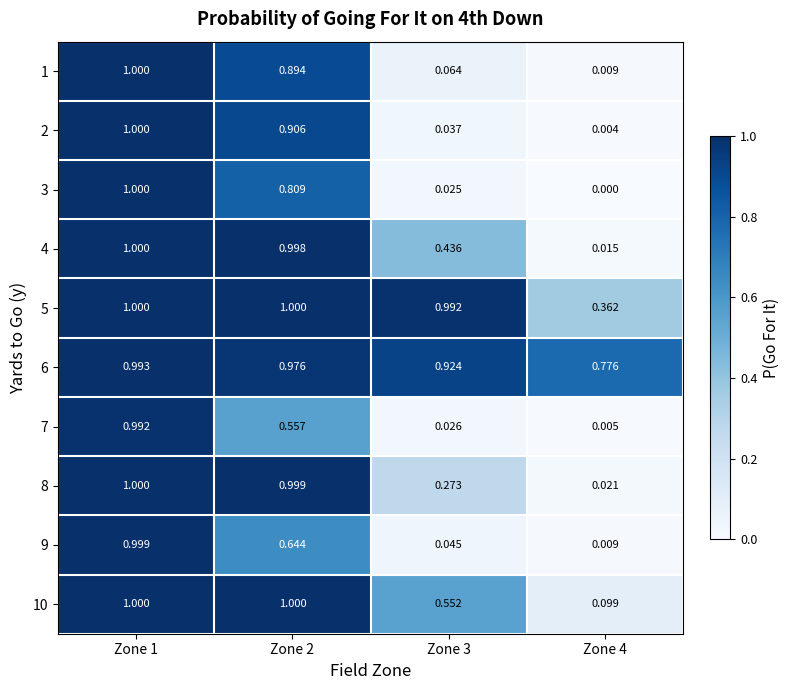

Is the value of 4 at Zone 2 greater than the value of 1 at Zone 2?

Yes